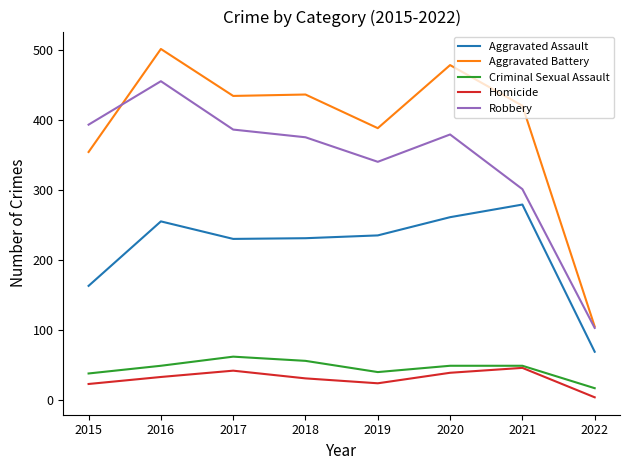

Rank the series by their maximum value, from highest to lowest.

Aggravated Battery, Robbery, Aggravated Assault, Criminal Sexual Assault, Homicide